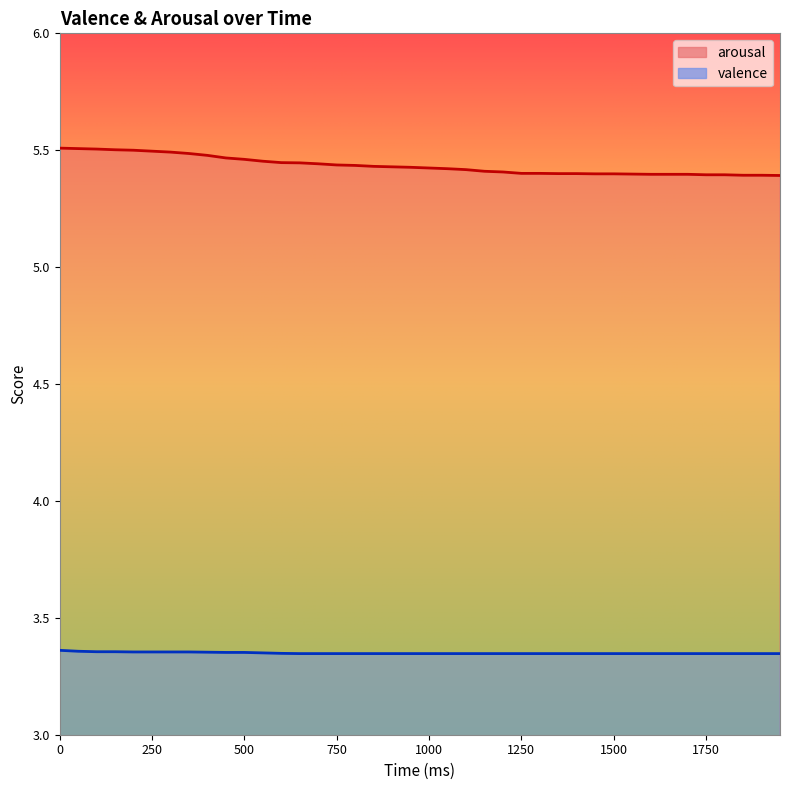

Count the valence values in the range 3 to 4.

40